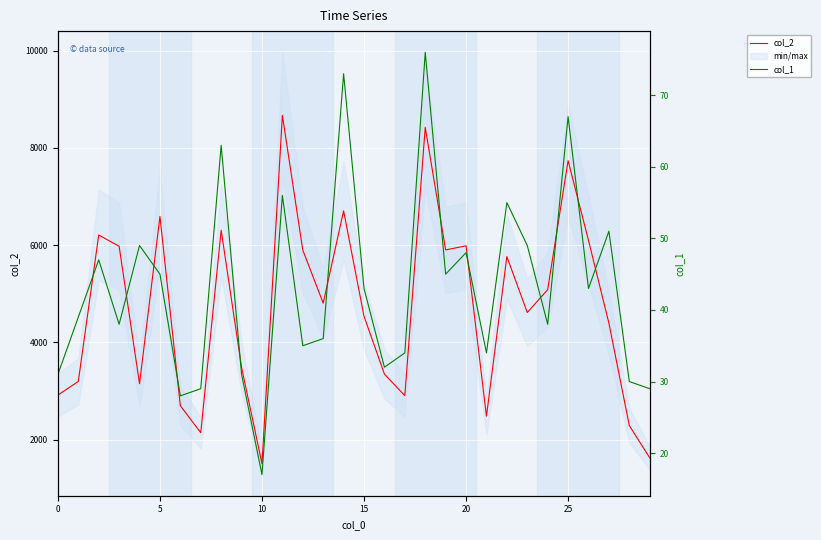

What is the minimum value for col_2?

1504